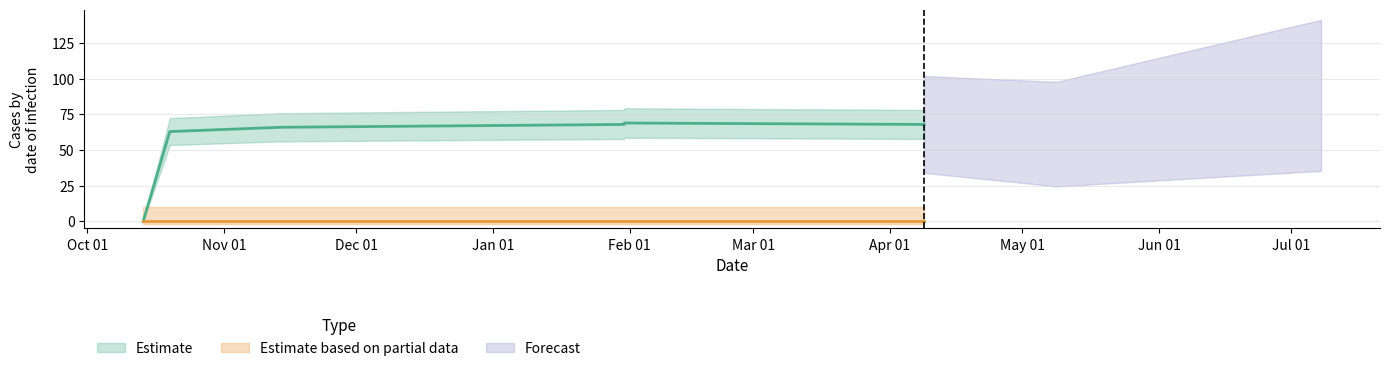

What is the sum of the values at 1548871920 and 1539447442?

69